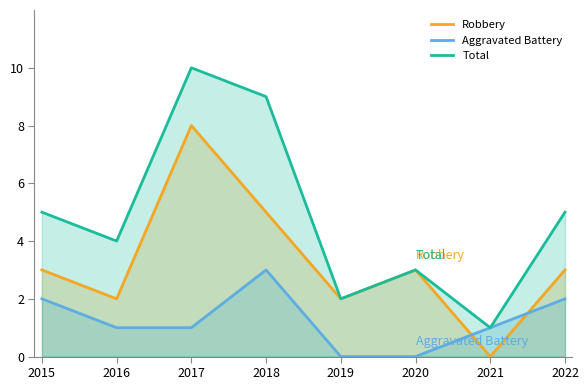

Is the value of Aggravated Battery at 2020 greater than the value of Total at 2016?

No